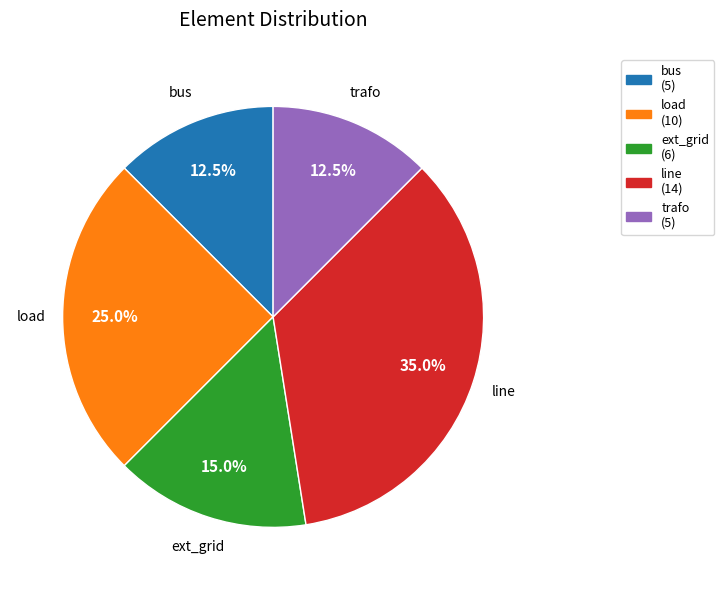

True or false: bus accounts for 19% of the total.

False